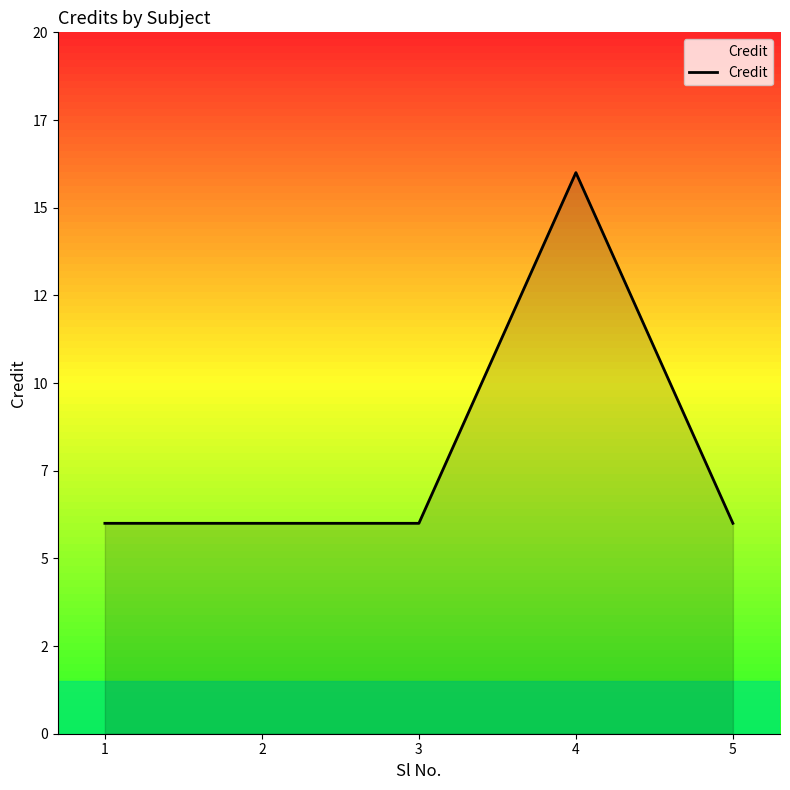

Reading left to right, transcribe all the data shown in this chart.

6	6	6	16	6